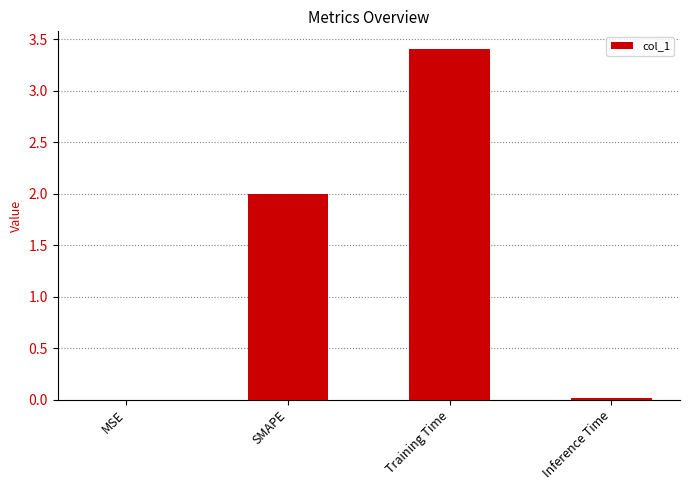

Is it true that the value at MSE is 0.0?

True